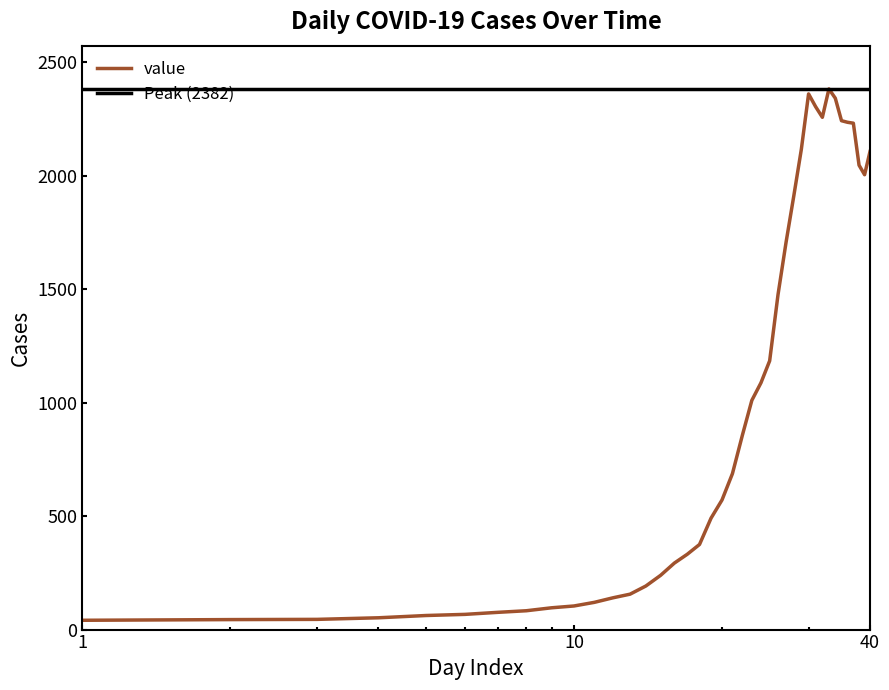

What is the difference between the second highest and minimum values?

2319